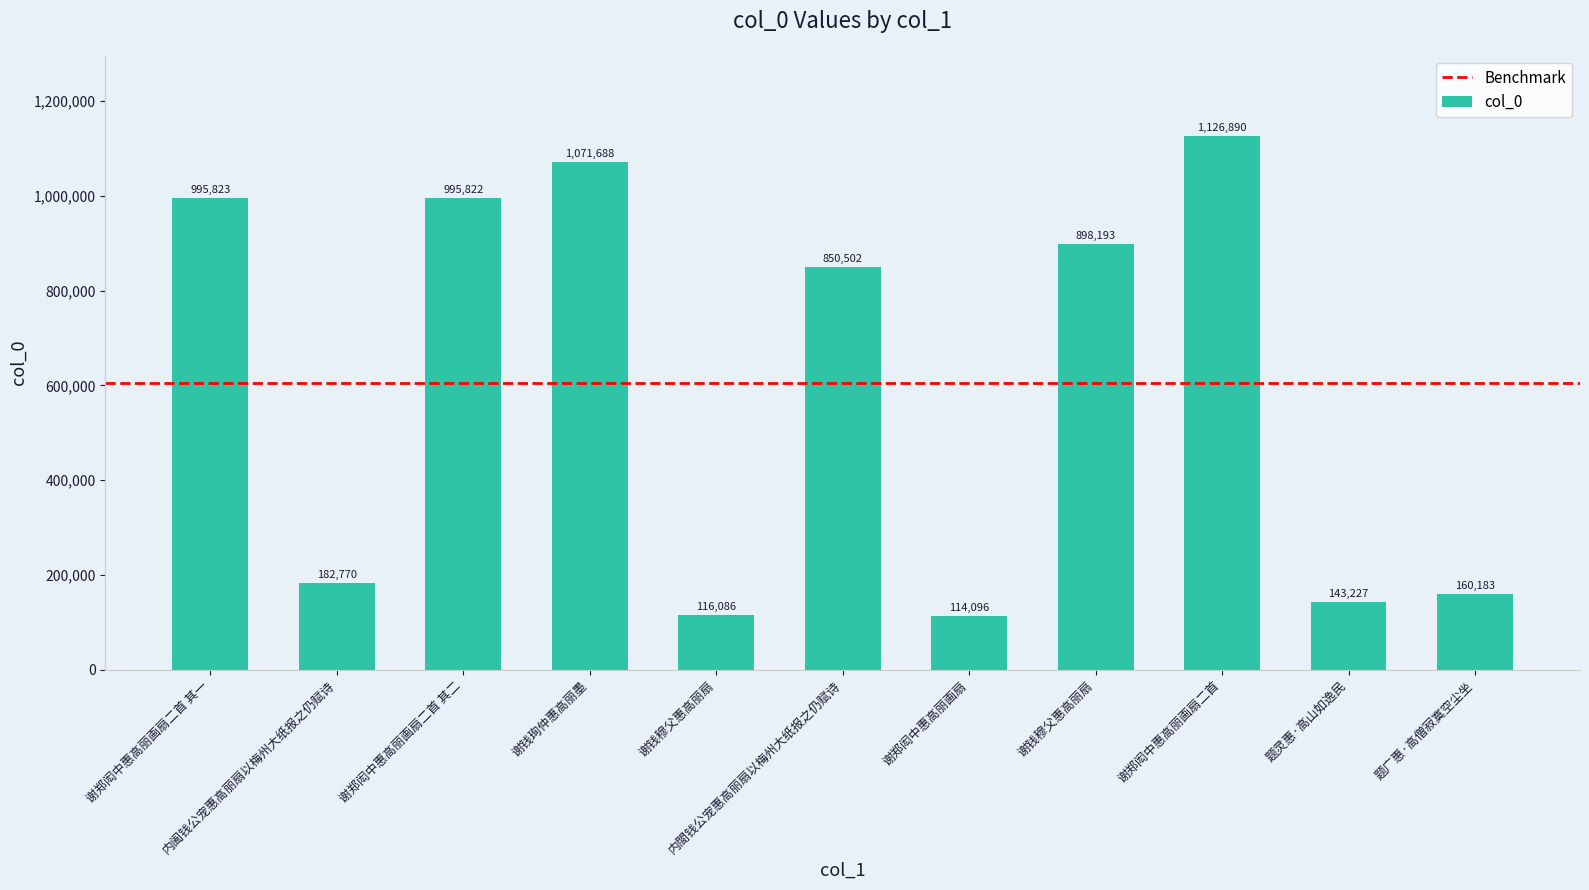

Which has a higher value, 谢郑闳中惠高丽画扇二首 其二 or 谢郑闳中惠高丽画扇?

谢郑闳中惠高丽画扇二首 其二